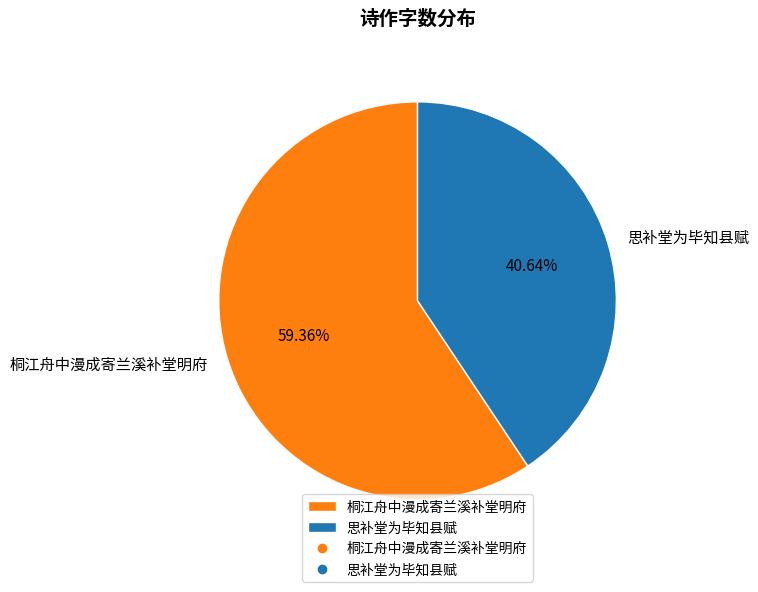

To the nearest percent, what is the difference between the largest and smallest slice percentages?

19%